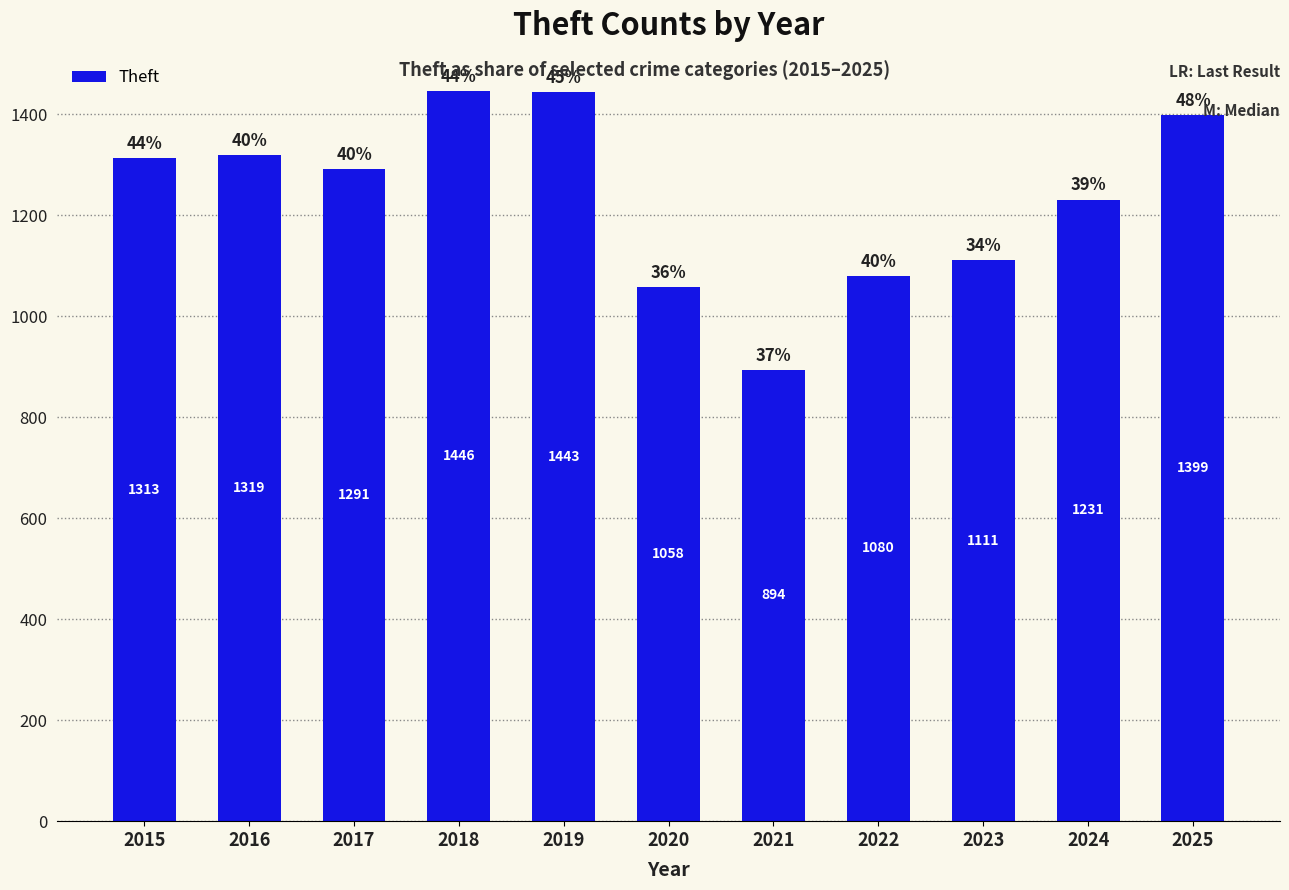

The value at 2016 is 2030. True or false?

False